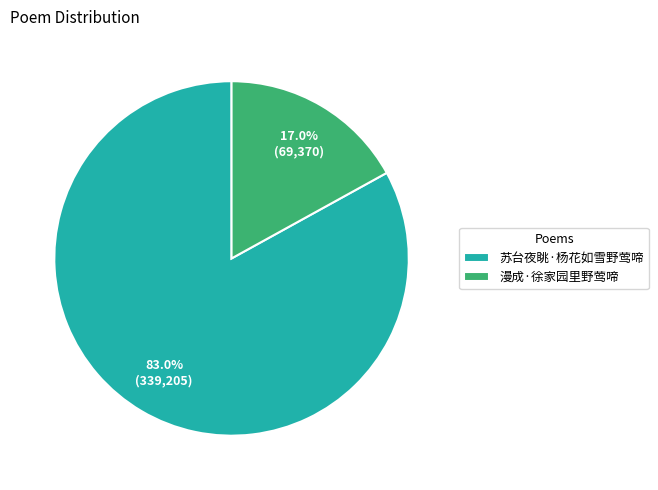

Count the number of slices in the pie.

2